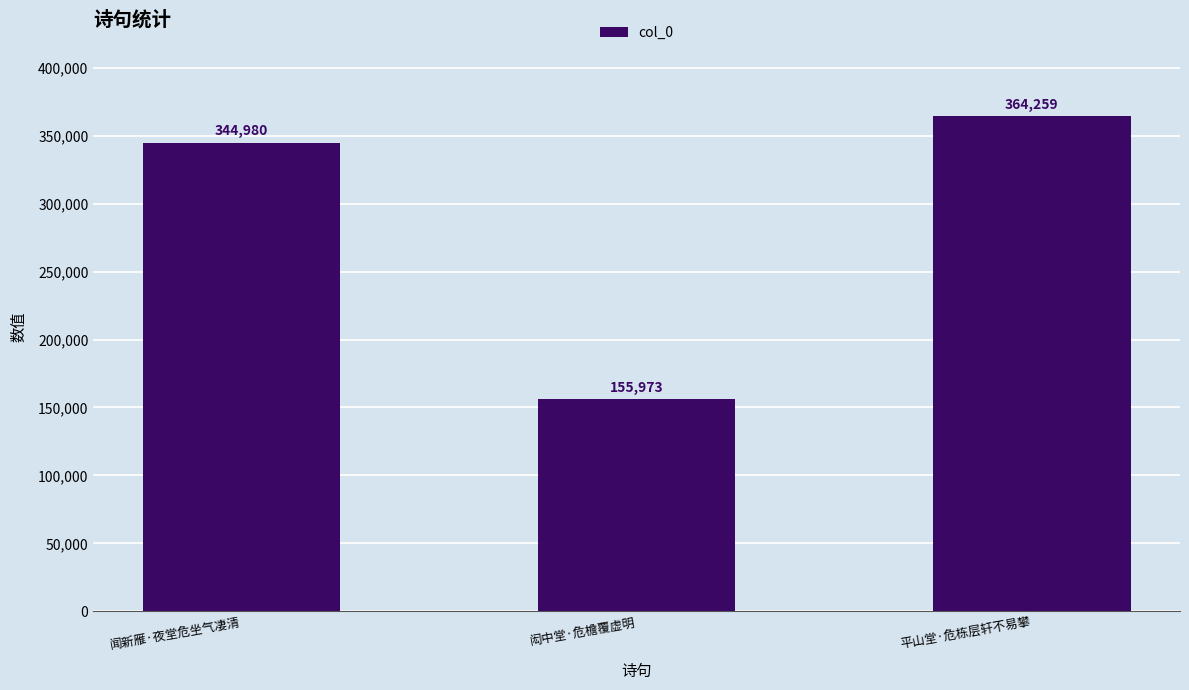

The chart shows a value of 230721 at 闻新雁·夜堂危坐气凄清. True or false?

False